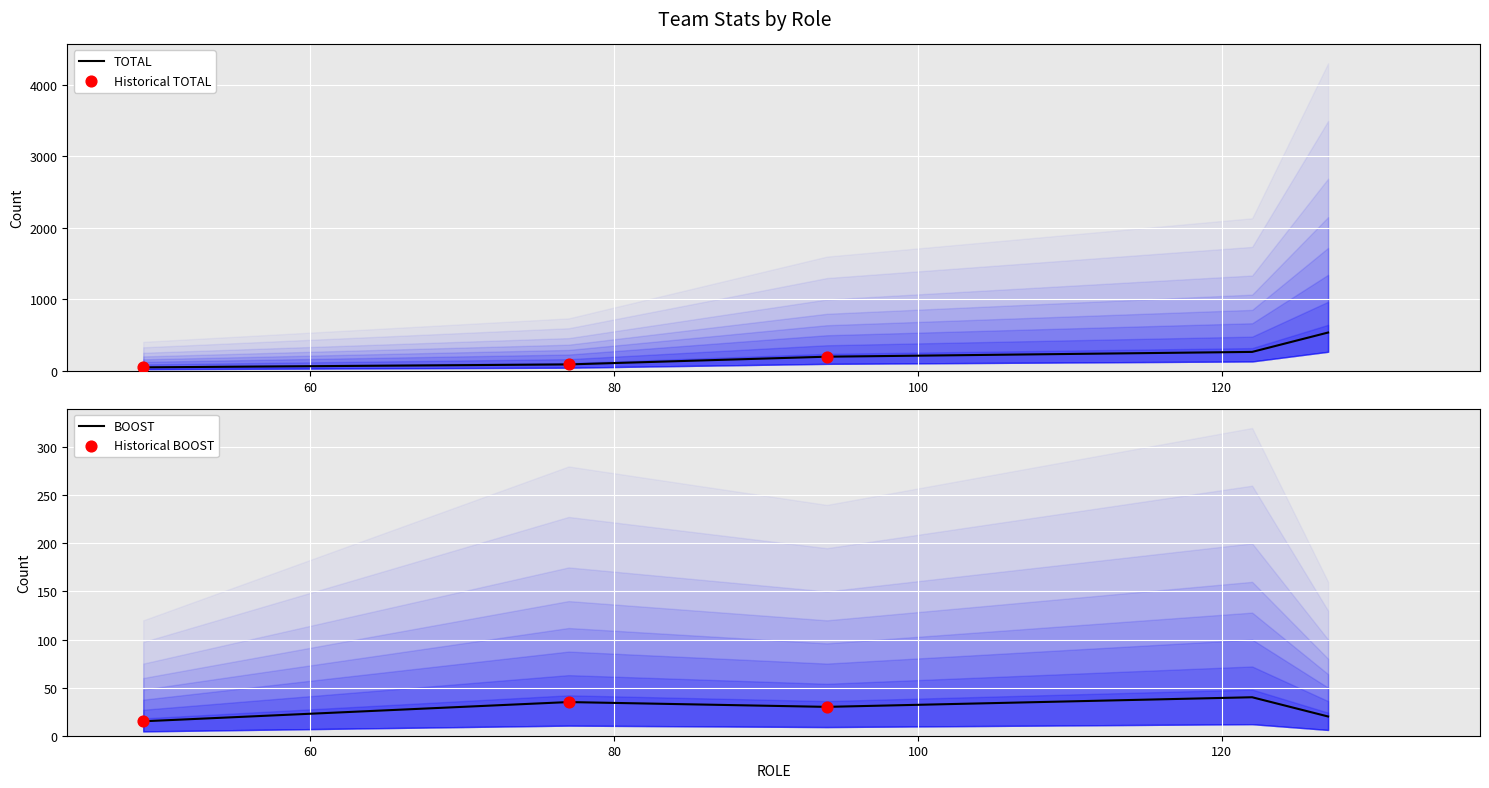

Which series has the largest Y range (max minus min)?

TOTAL